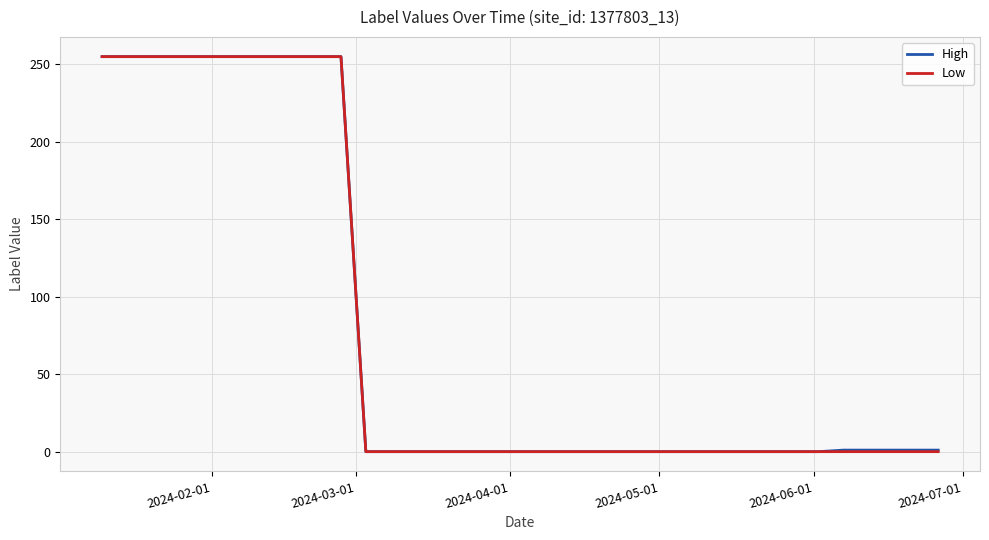

Reading left to right, extract all data points from this chart.

High: 255	255	255	255	255	0	0	0	0	0	0	0	0	0	0	0	0	1	1	1
Low: 255	255	255	255	255	0	0	0	0	0	0	0	0	0	0	0	0	0	0	0